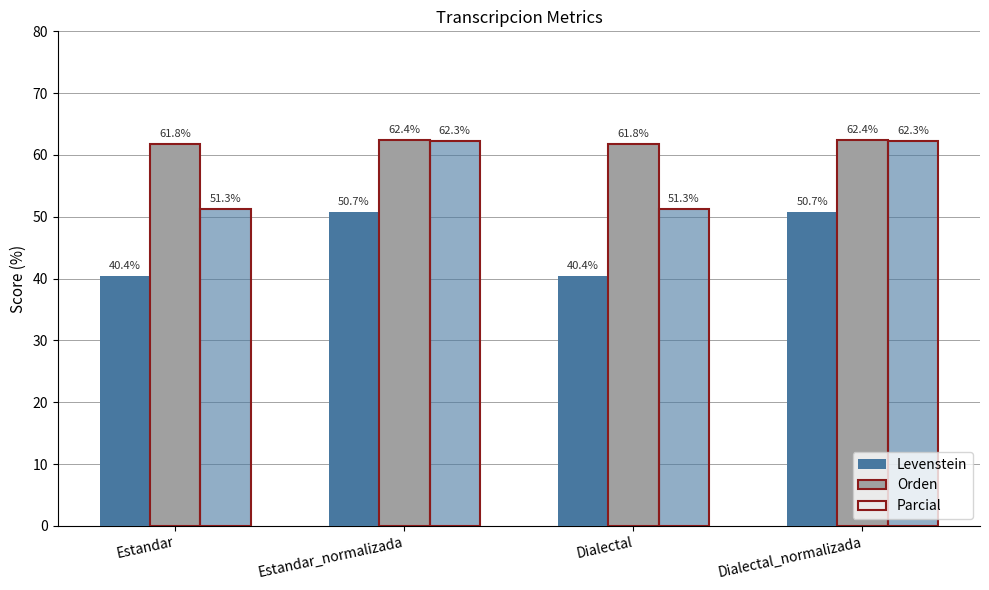

Reading left to right, list all the values displayed in this chart.

Levenstein: Estandar=40.4	Estandar_normalizada=50.7	Dialectal=40.4	Dialectal_normalizada=50.7
Orden: Estandar=61.8	Estandar_normalizada=62.4	Dialectal=61.8	Dialectal_normalizada=62.4
Parcial: Estandar=51.3	Estandar_normalizada=62.3	Dialectal=51.3	Dialectal_normalizada=62.3